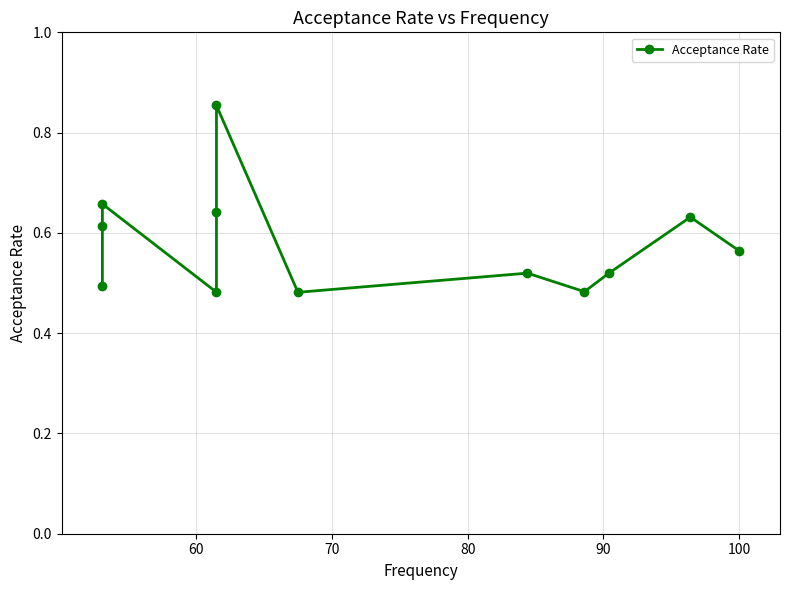

Does the chart display data point markers on the line(s)?

Yes